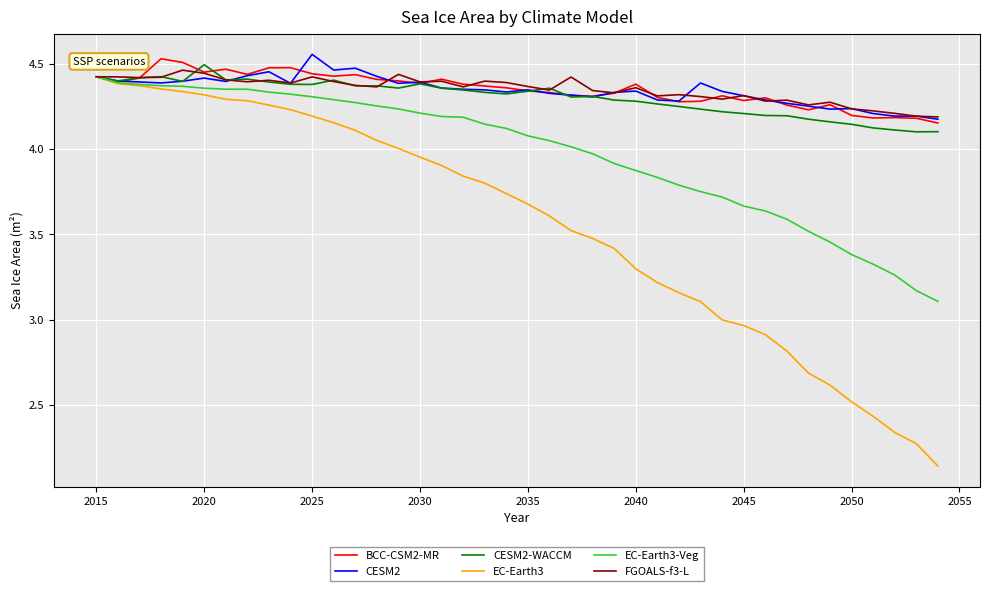

How many interior local valleys does the FGOALS-f3-L series have?

12